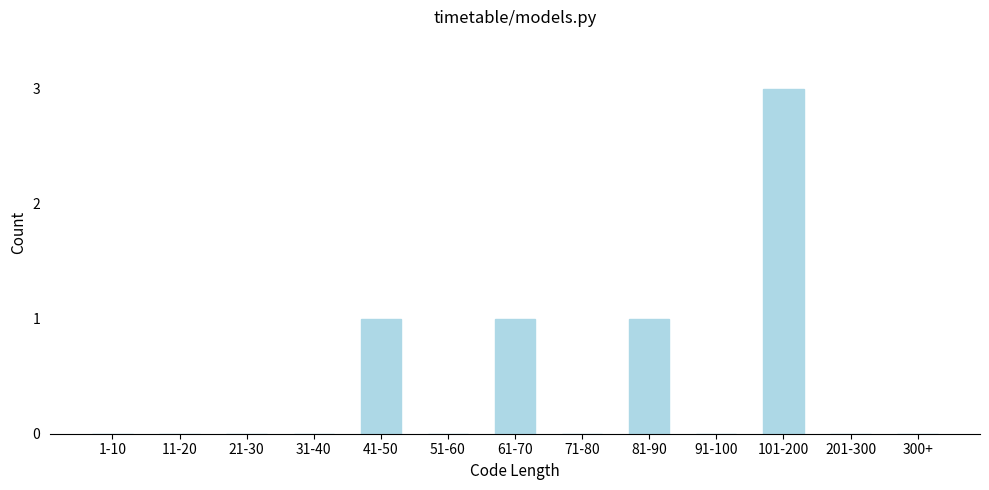

Reading right to left, transcribe all the data shown in this chart.

300+=0	201-300=0	101-200=3	91-100=0	81-90=1	71-80=0	61-70=1	51-60=0	41-50=1	31-40=0	21-30=0	11-20=0	1-10=0